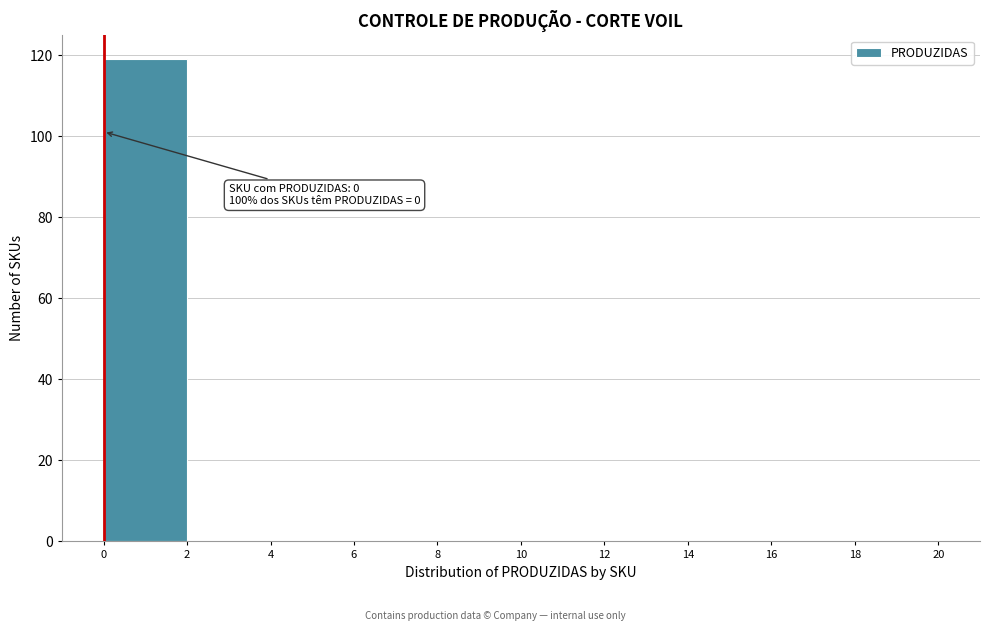

Which range on the x-axis has the tallest bar?

0 to 2